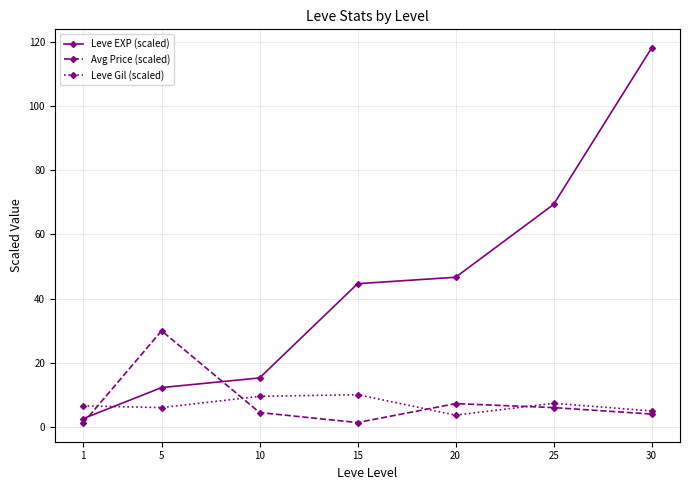

The value of Leve Gil (scaled) at 10 is 9.6. True or false?

True